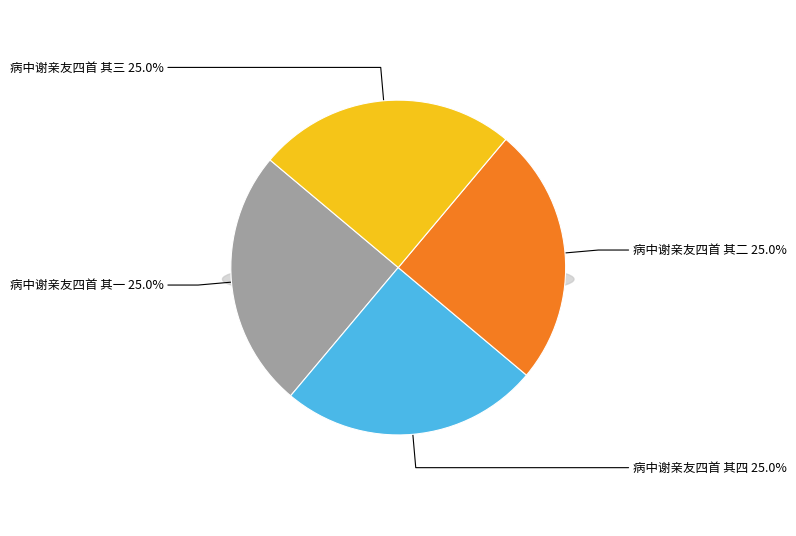

What percentage do 病中谢亲友四首 其二 and 病中谢亲友四首 其四 together represent?

50.0%